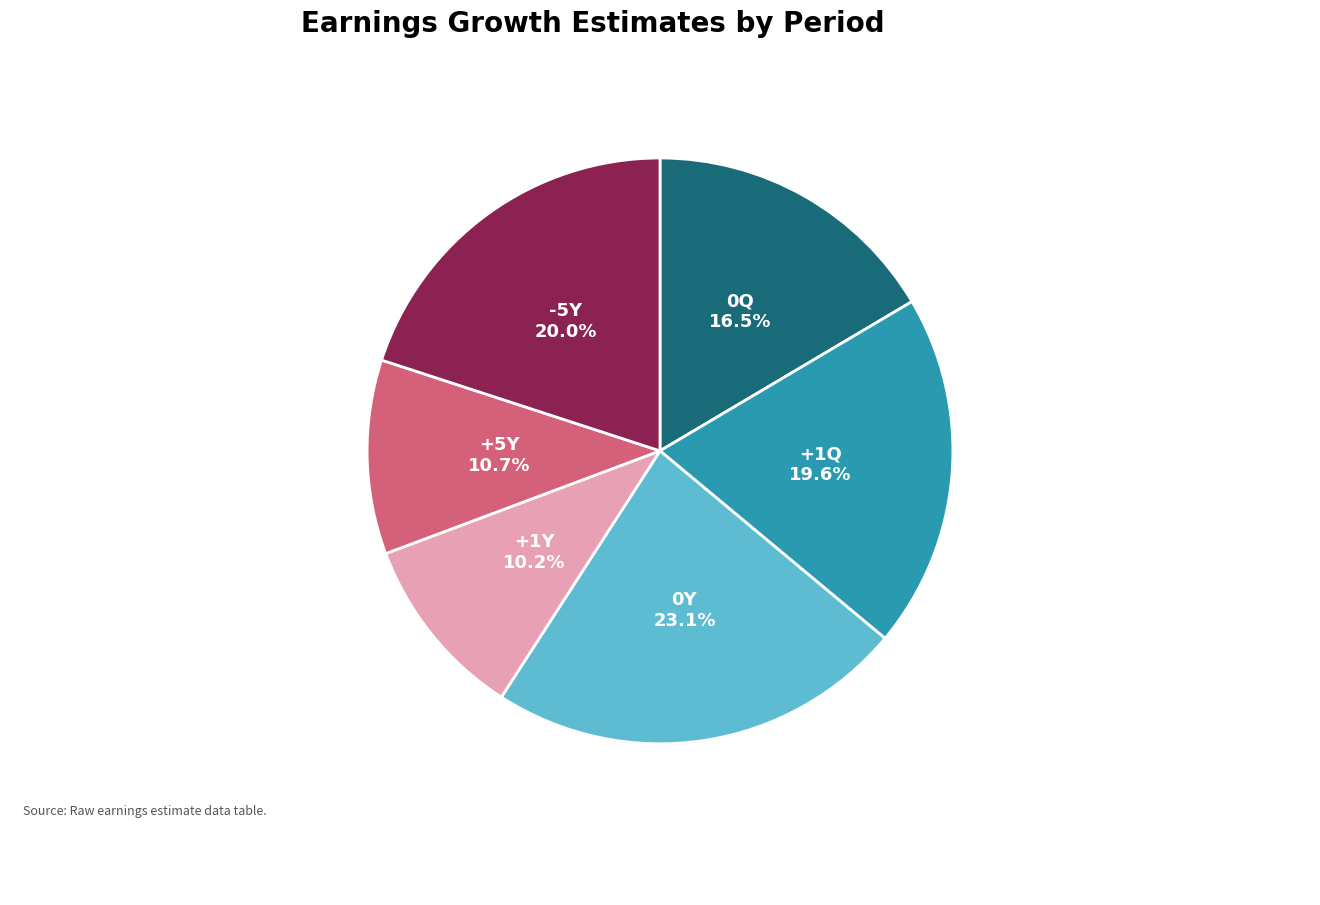

To the nearest percent, what is the average slice percentage?

17%